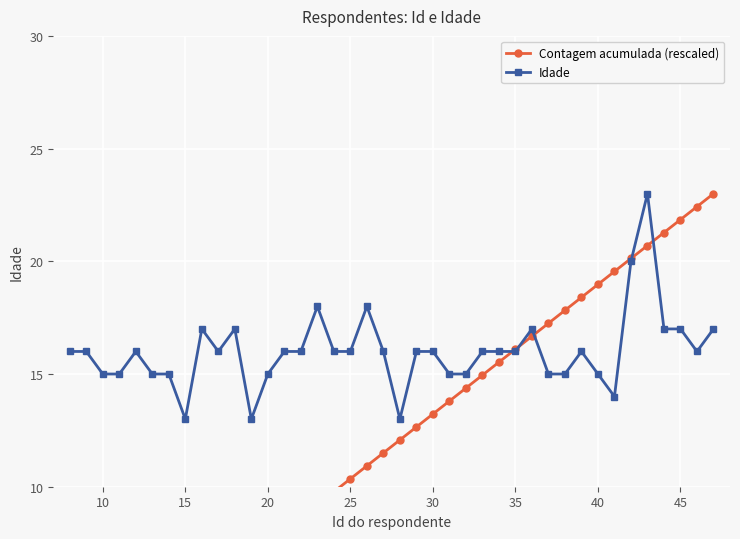

What are all the series names shown in the legend?

Contagem acumulada (rescaled), Idade